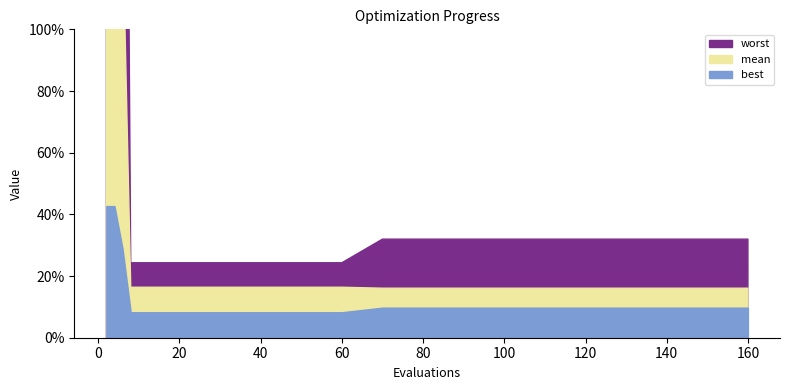

What is the minimum value shown in the chart?

0.1